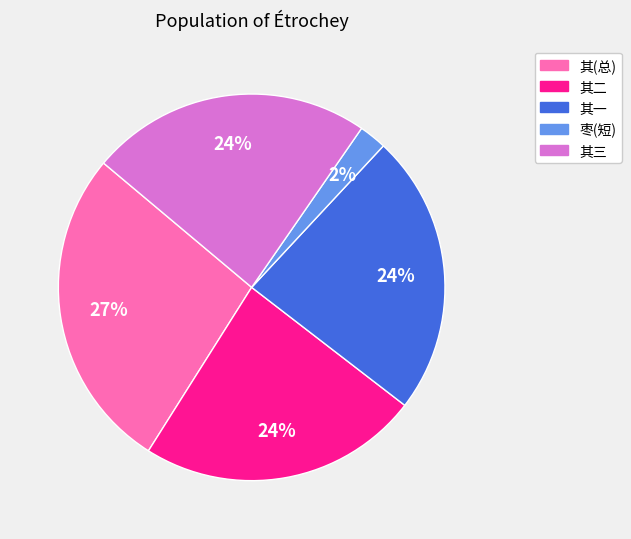

Does any single category account for the majority?

No